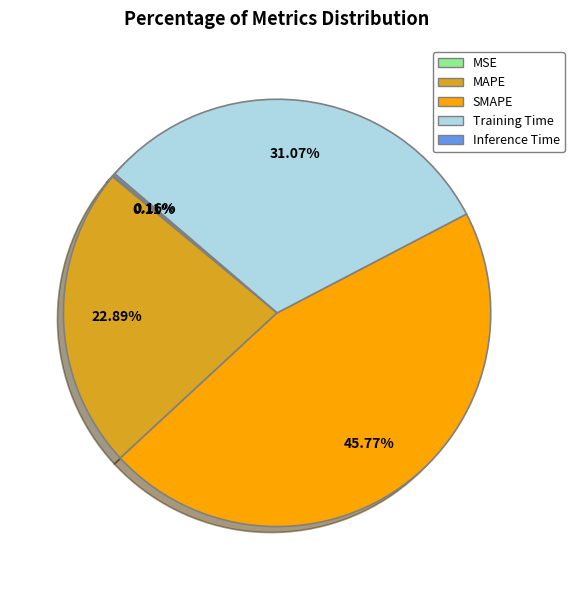

Is the sum of SMAPE and MAPE greater than half?

Yes